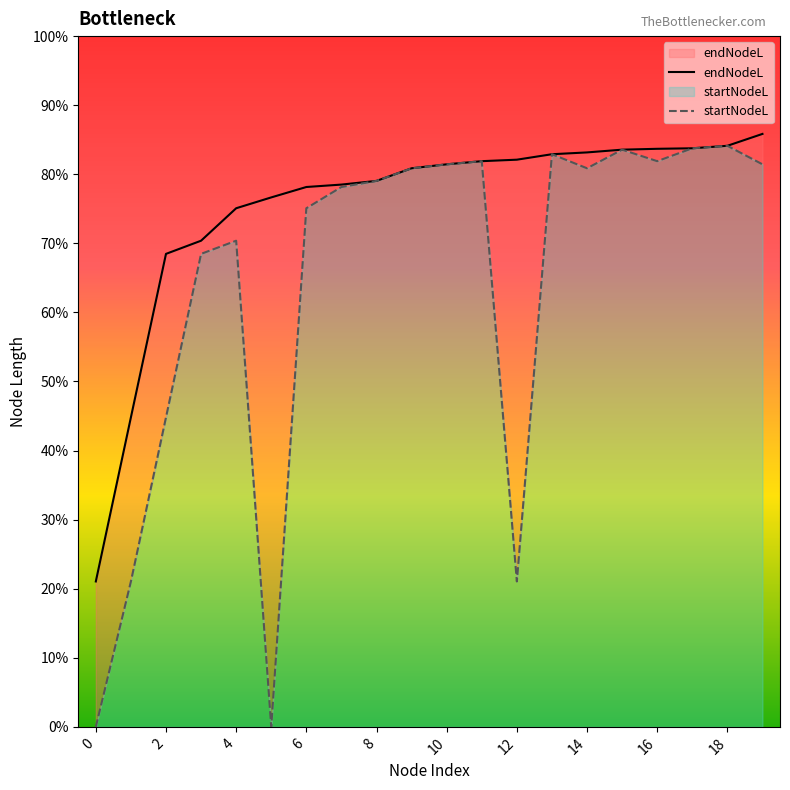

At which label is endNodeL closest to 587?

2